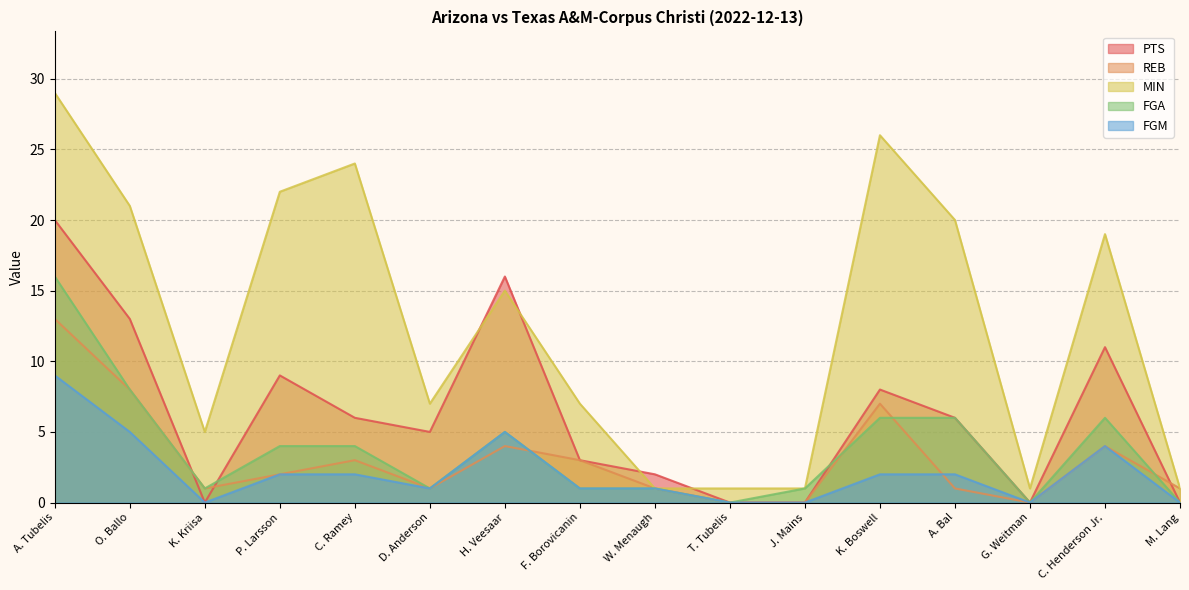

At which label does REB first exceed 2?

A. Tubelis